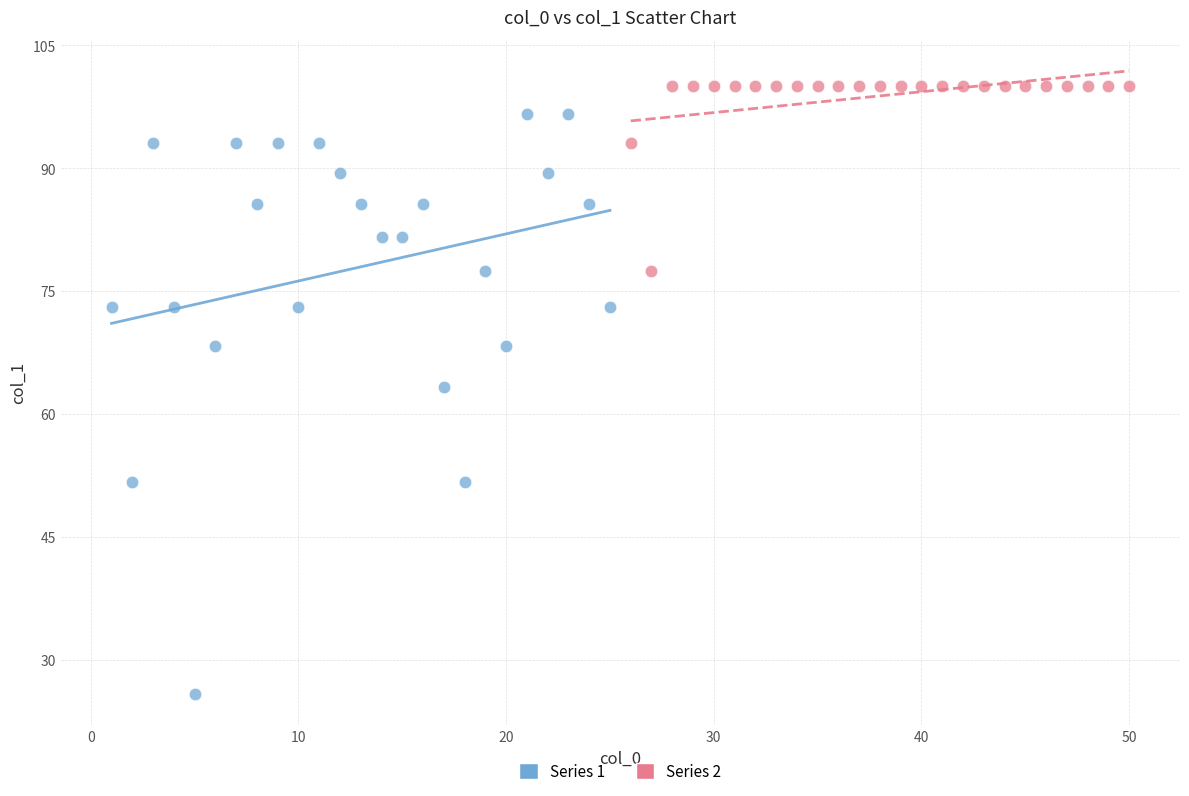

What are all the series names shown in the legend?

Series 1, Series 2